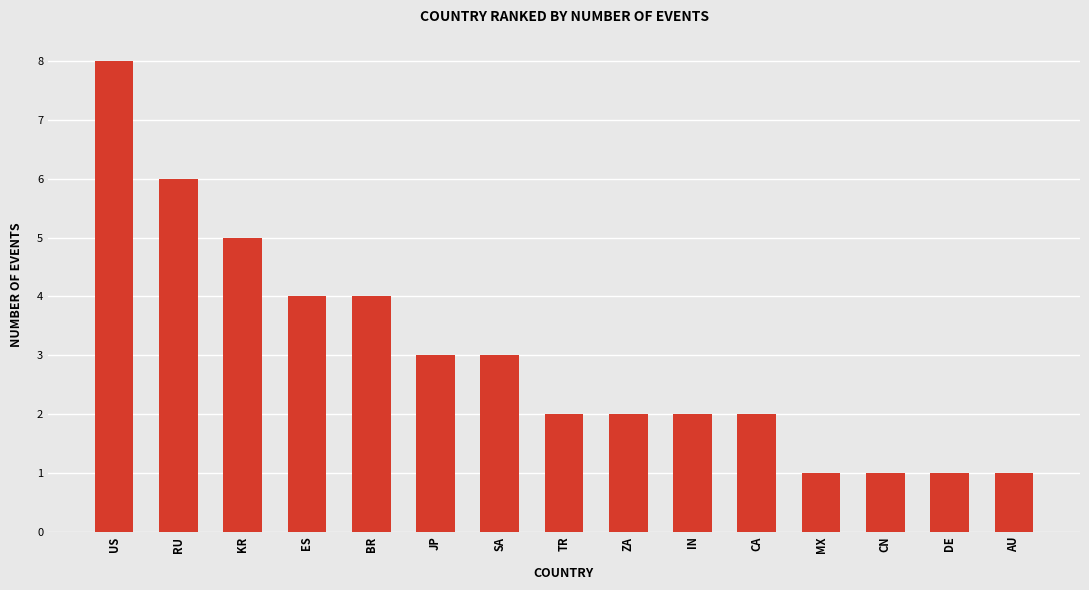

How many bars are there in total?

15